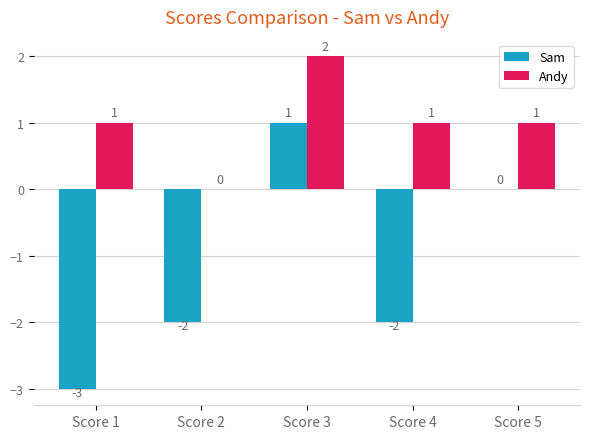

Which category has the highest value in the Andy series?

Score 3